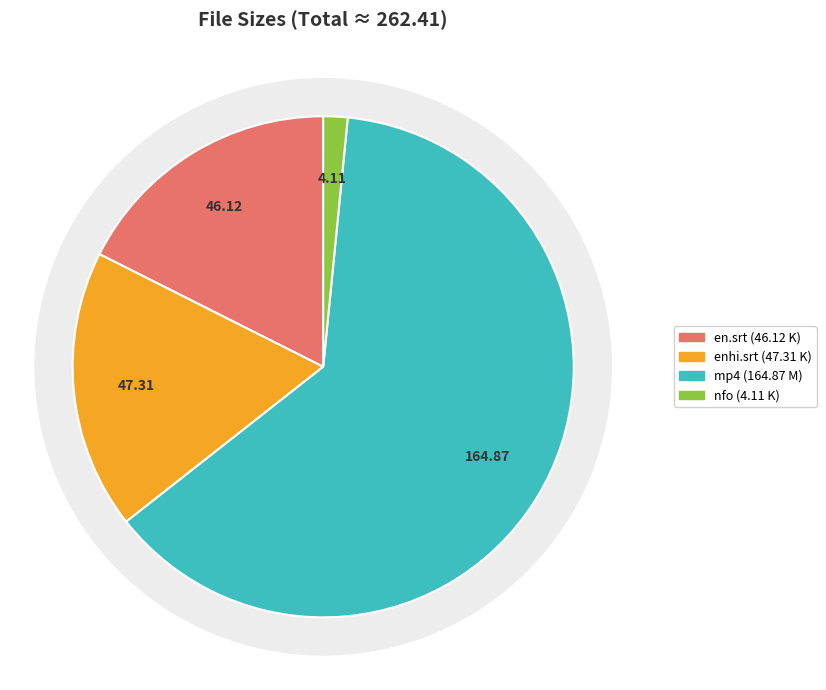

Is it true that The.Event.S01E06.480p.HDTV.H264.en.srt is 32% of the pie?

False